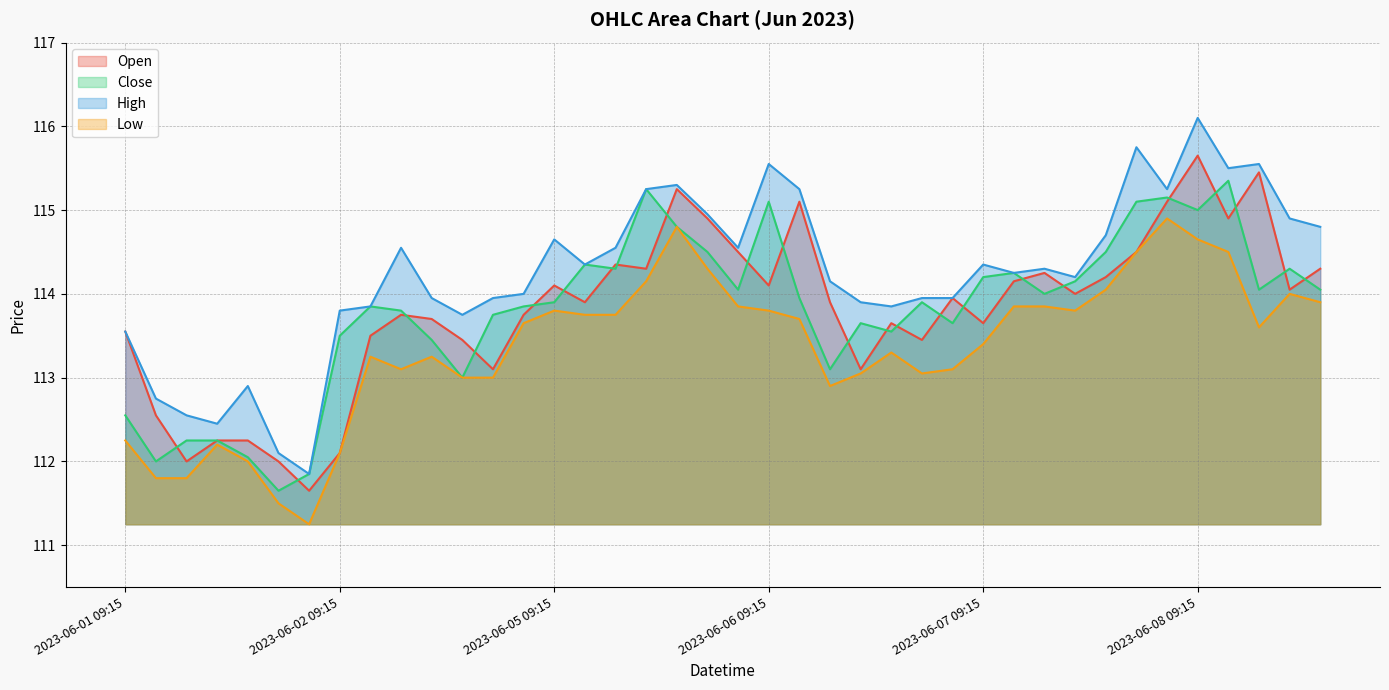

What is the sum of all Open values?

4552.4